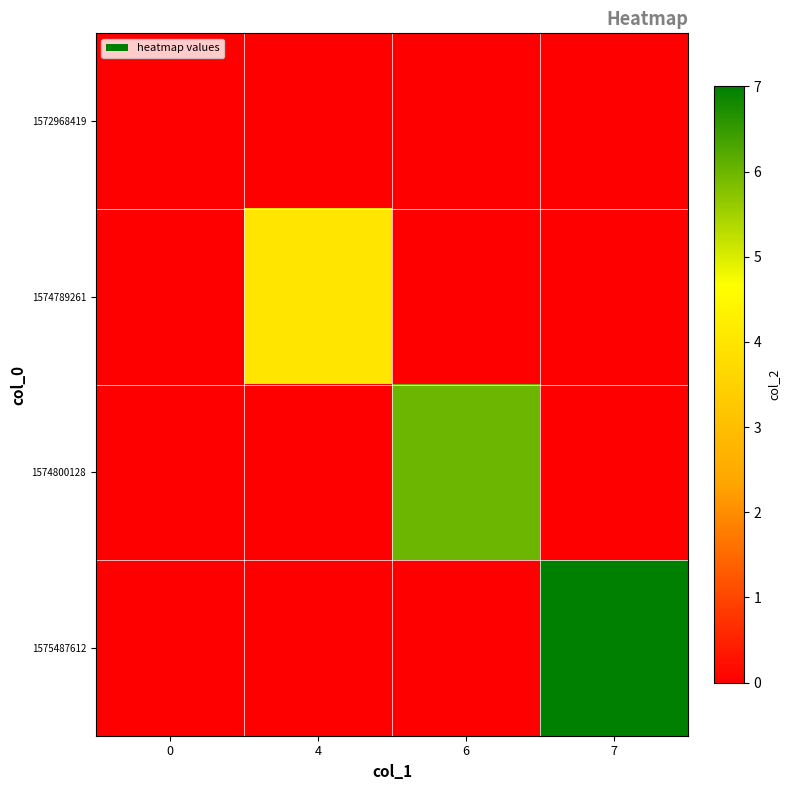

Reading right to left, extract all data points from this chart.

1572968419: 7=0	6=0	4=0	0=0
1574789261: 7=0	6=0	4=4	0=0
1574800128: 7=0	6=6	4=0	0=0
1575487612: 7=7	6=0	4=0	0=0